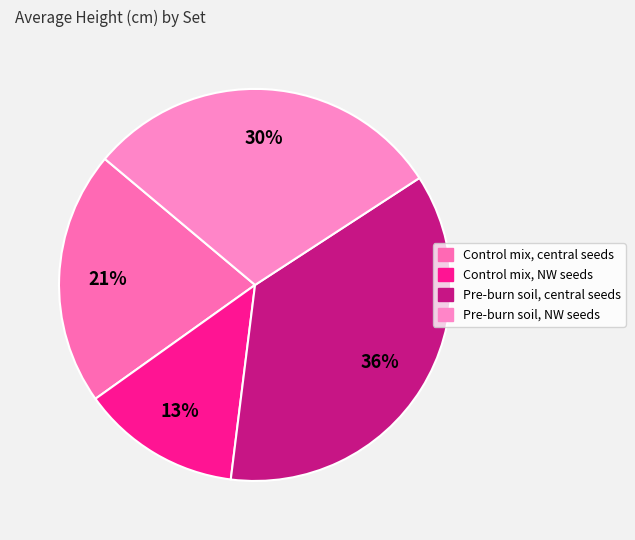

Rank the categories by value from highest to lowest.

Pre-burn soil, central seeds, Pre-burn soil, NW seeds, Control mix, central seeds, Control mix, NW seeds